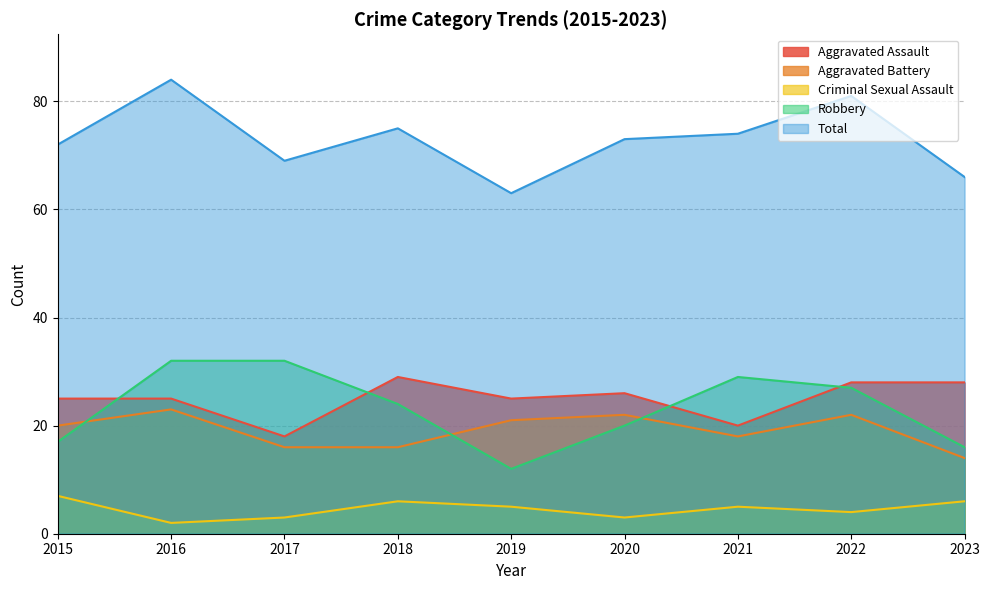

Reading left to right, transcribe all the data shown in this chart.

Aggravated Assault: 25	25	18	29	25	26	20	28	28
Aggravated Battery: 20	23	16	16	21	22	18	22	14
Criminal Sexual Assault: 7	2	3	6	5	3	5	4	6
Robbery: 17	32	32	24	12	20	29	27	16
Total: 72	84	69	75	63	73	74	81	66